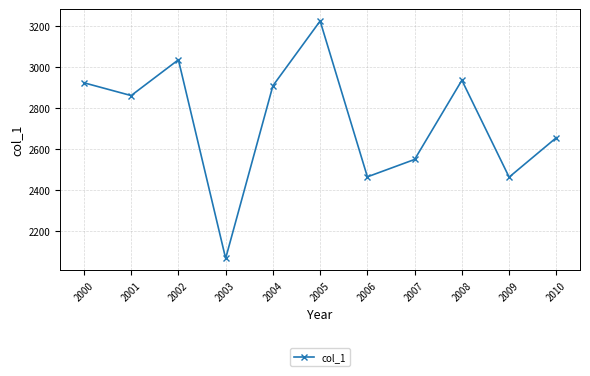

How many points are higher than both their immediate neighbors (excluding endpoints)?

3